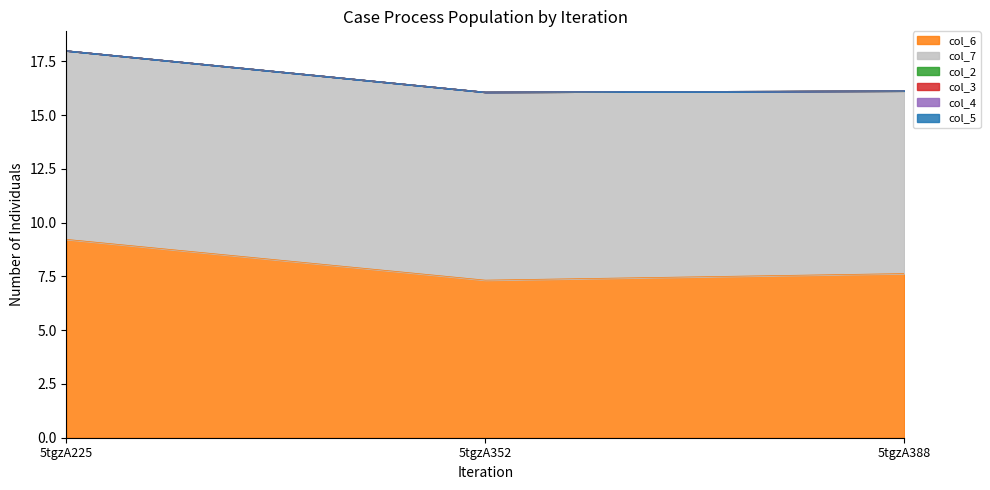

Reading left to right, extract all data points from this chart.

col_6: 5tgzA225=9.2	5tgzA352=7.3	5tgzA388=7.6
col_7: 5tgzA225=8.8	5tgzA352=8.7	5tgzA388=8.5
col_2: 5tgzA225=0.0	5tgzA352=0.0	5tgzA388=0.0
col_3: 5tgzA225=0.0	5tgzA352=0.0	5tgzA388=0.0
col_4: 5tgzA225=0.0	5tgzA352=0.0	5tgzA388=0.0
col_5: 5tgzA225=0.0	5tgzA352=0.0	5tgzA388=0.0